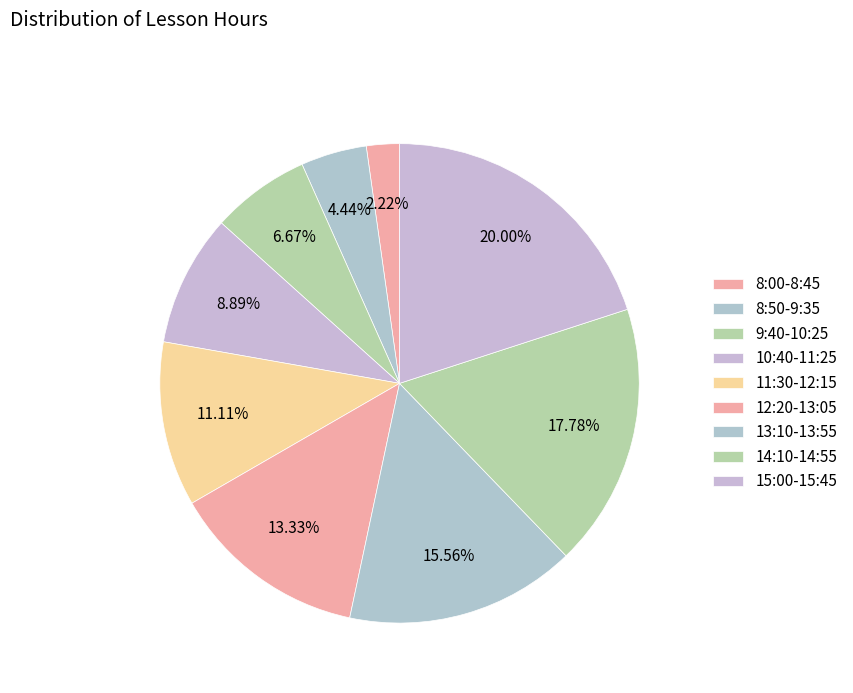

To the nearest percent, what portion does 15:00-15:45 represent?

20%